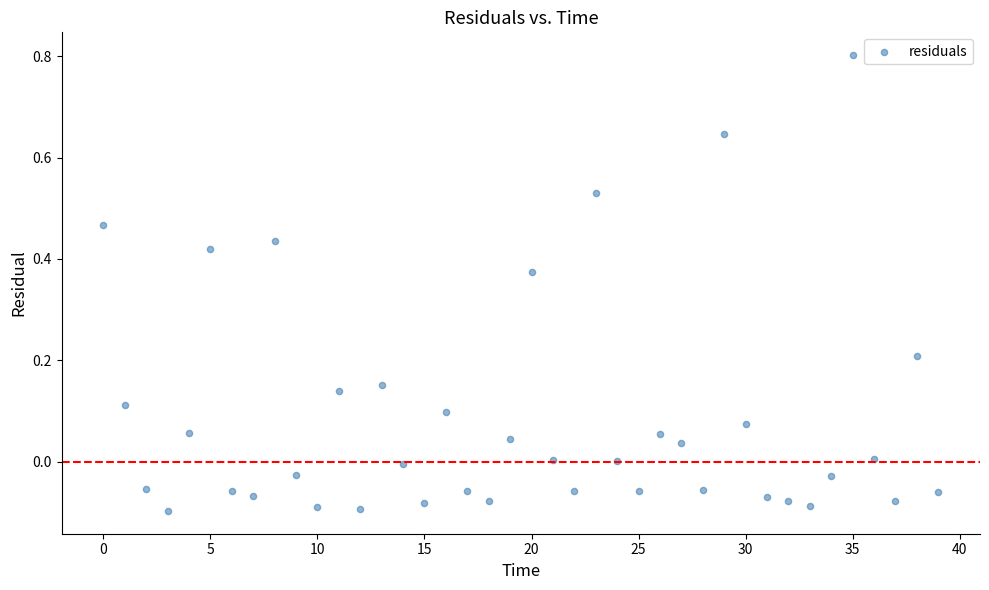

What is the range of Y values (max minus min)?

0.9